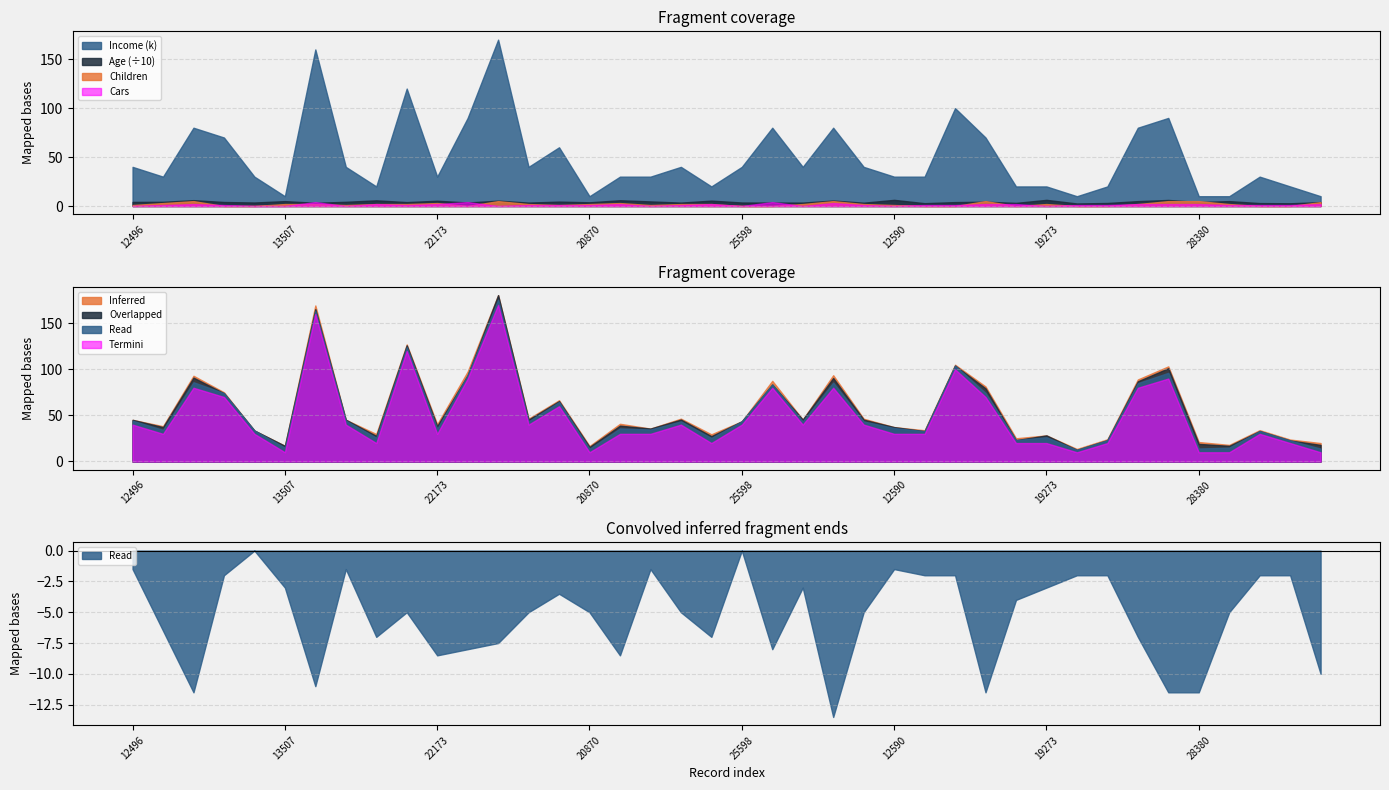

True or false: Children and Income cross at least once.

False